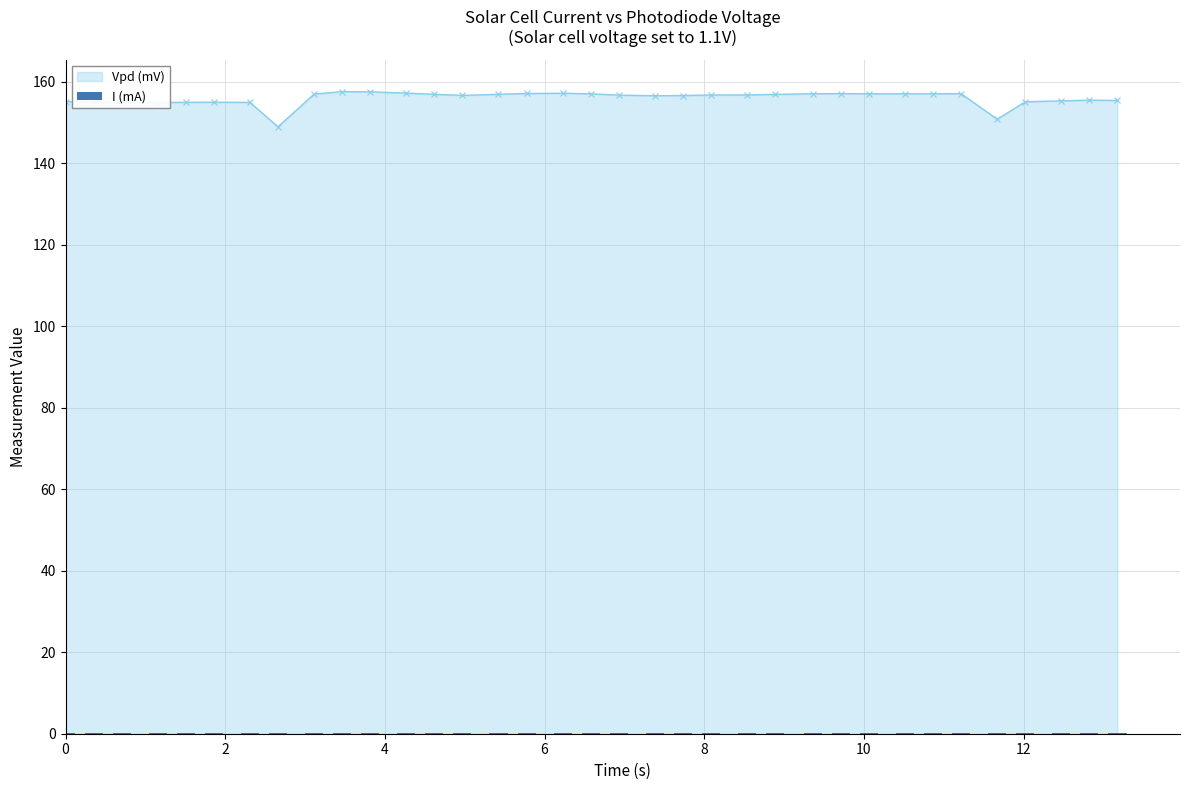

What is the value of the Vpd (mV) point at the 14th from the left?

156.6